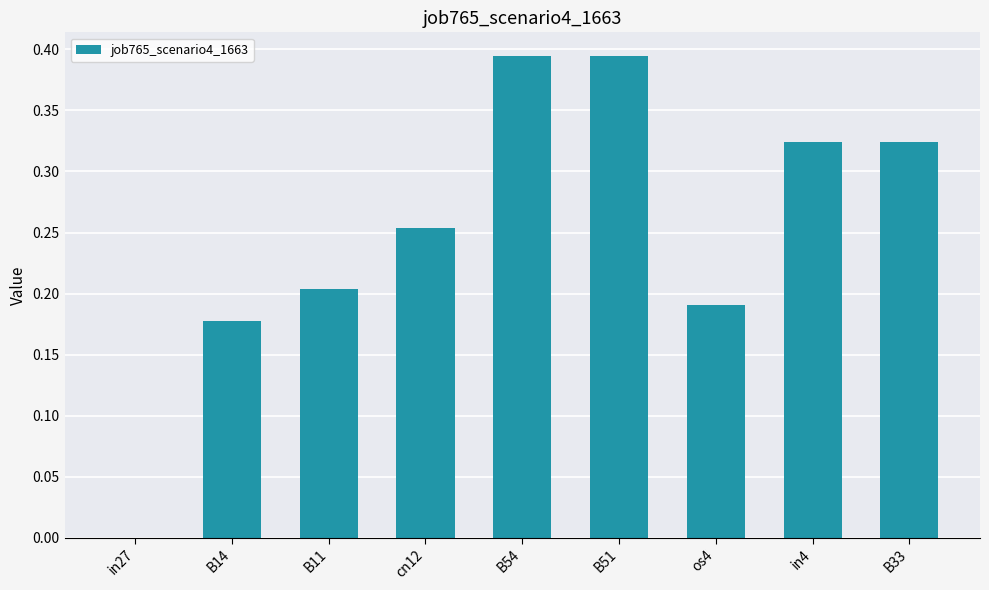

True or false: the data shows 0.0 at B14.

False